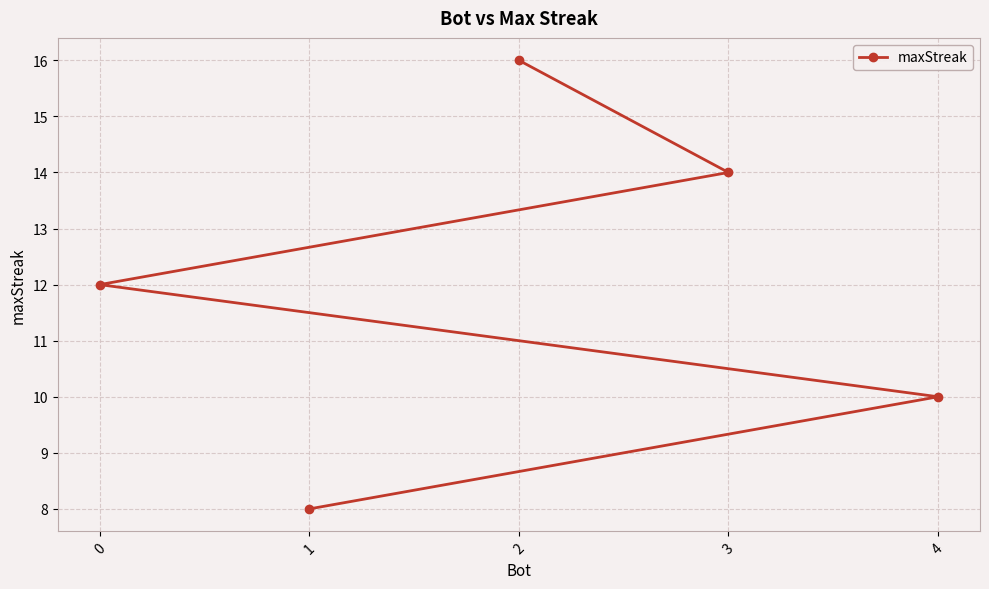

What is the difference between the second highest and second lowest values?

4